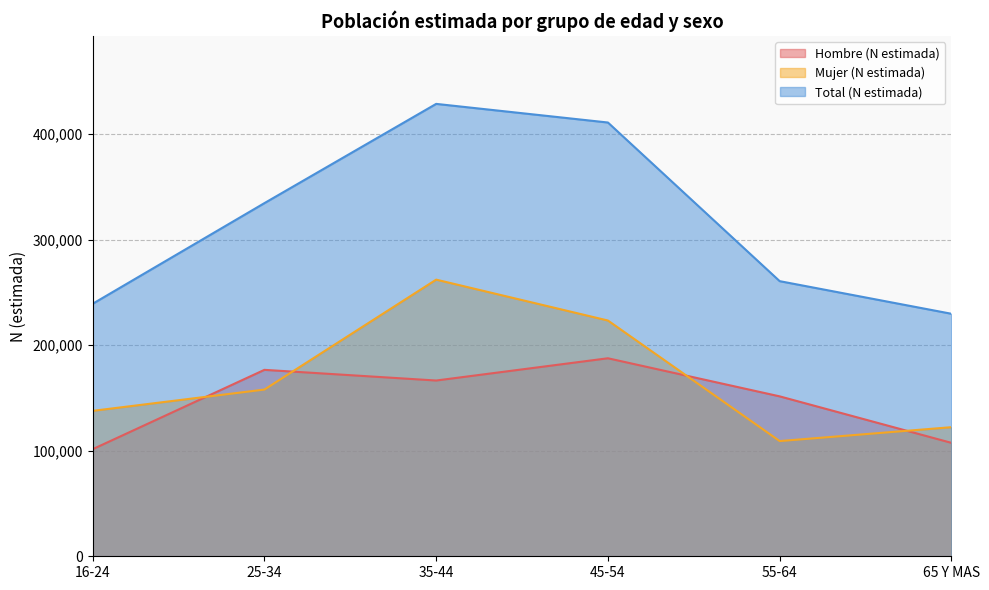

Which has a higher value, 45-54 or 55-64?

45-54